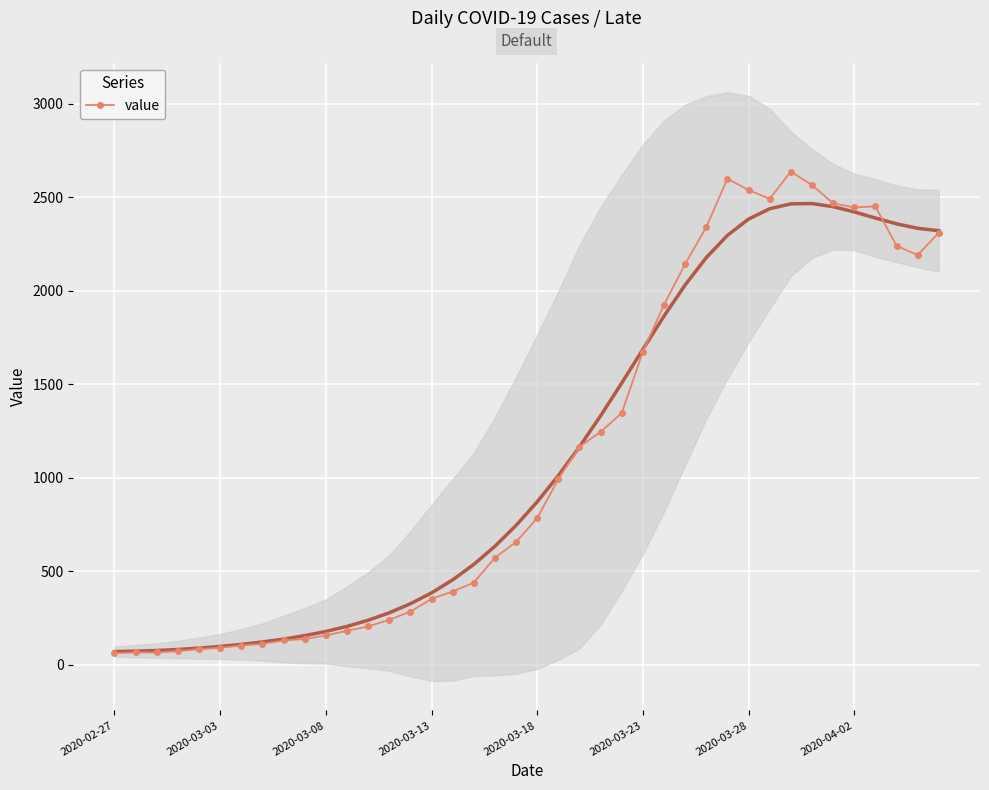

What is the highest value of the value series?

2638